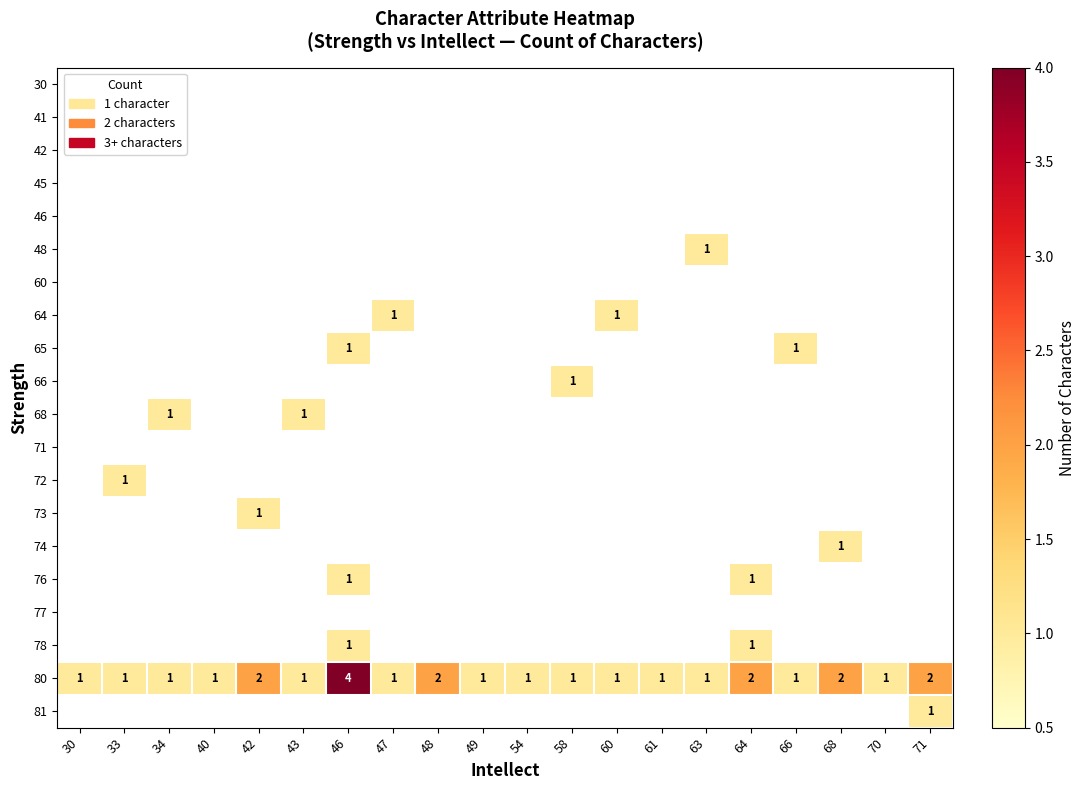

Which has a higher value, 60 or 40?

60